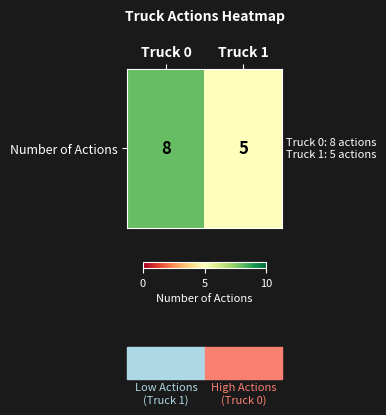

Where is the data nearest to the value 6?

Truck 1